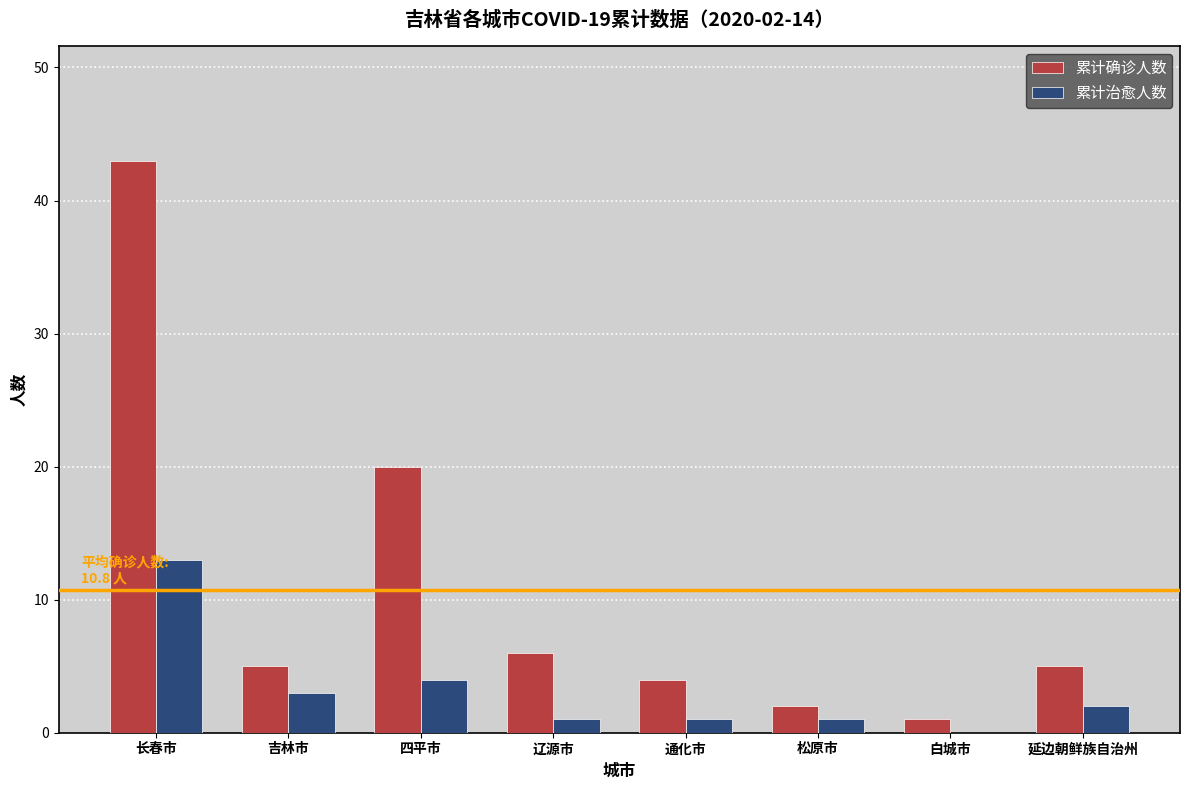

Reading left to right, transcribe all the data shown in this chart.

累计确诊人数: 43	5	20	6	4	2	1	5
累计治愈人数: 13	3	4	1	1	1	0	2